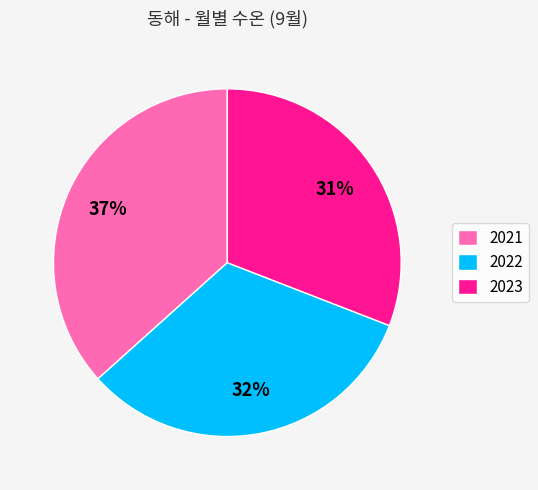

To the nearest percent, what portion does 2022 represent?

32%